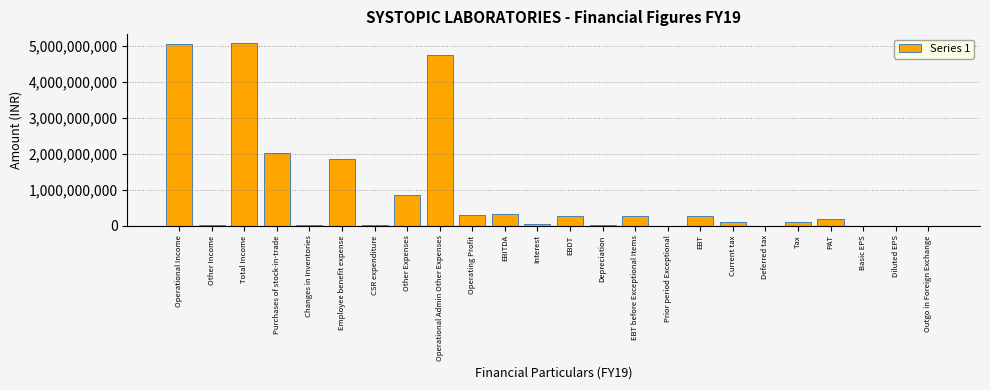

What is the sum of the values at Purchases of stock-in-trade and Operational Admin Other Expenses?

6781225338.7